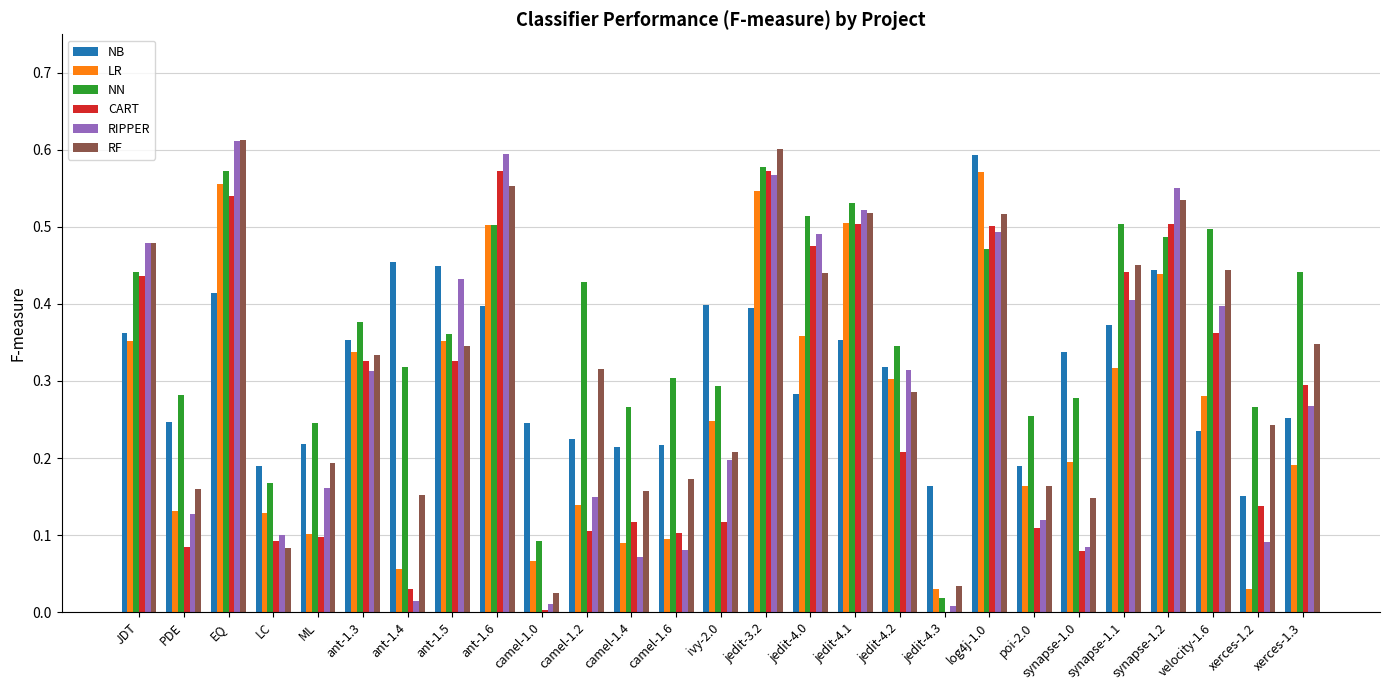

Which series has the largest range (max minus min)?

RIPPER